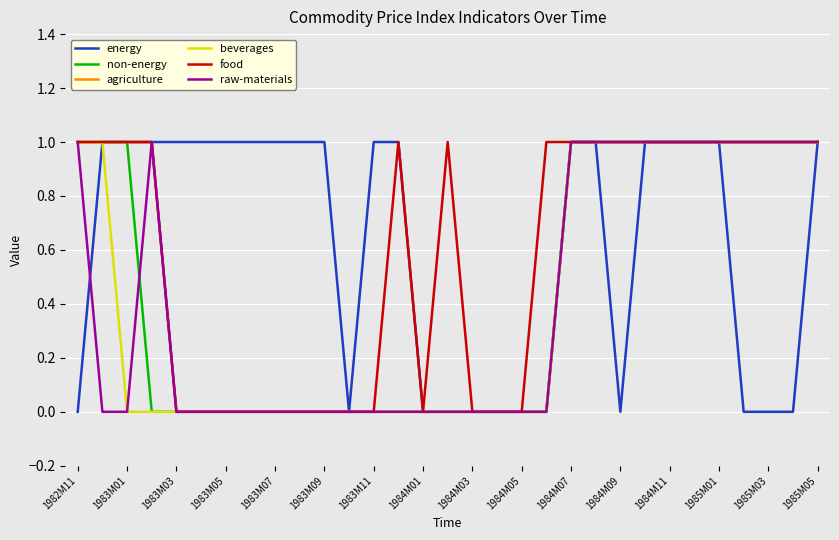

What are all the series names shown in the legend?

energy, non-energy, agriculture, beverages, food, raw-materials